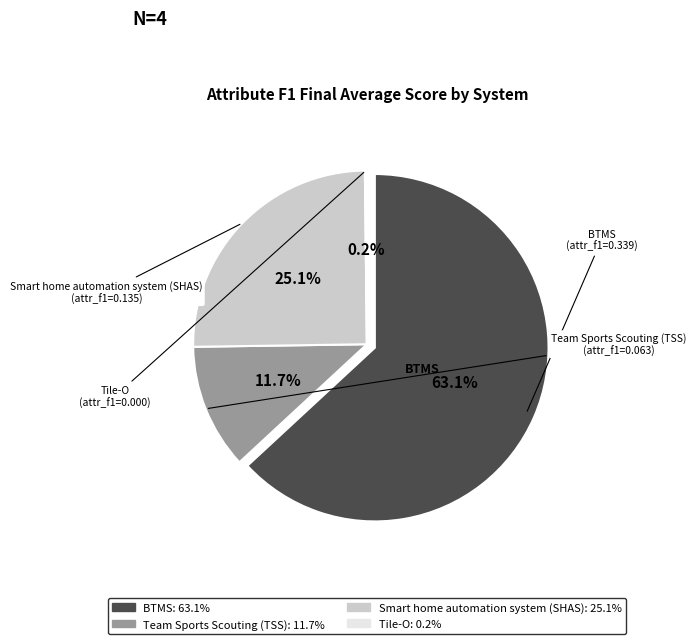

What is the smallest slice in the pie chart?

Tile-O